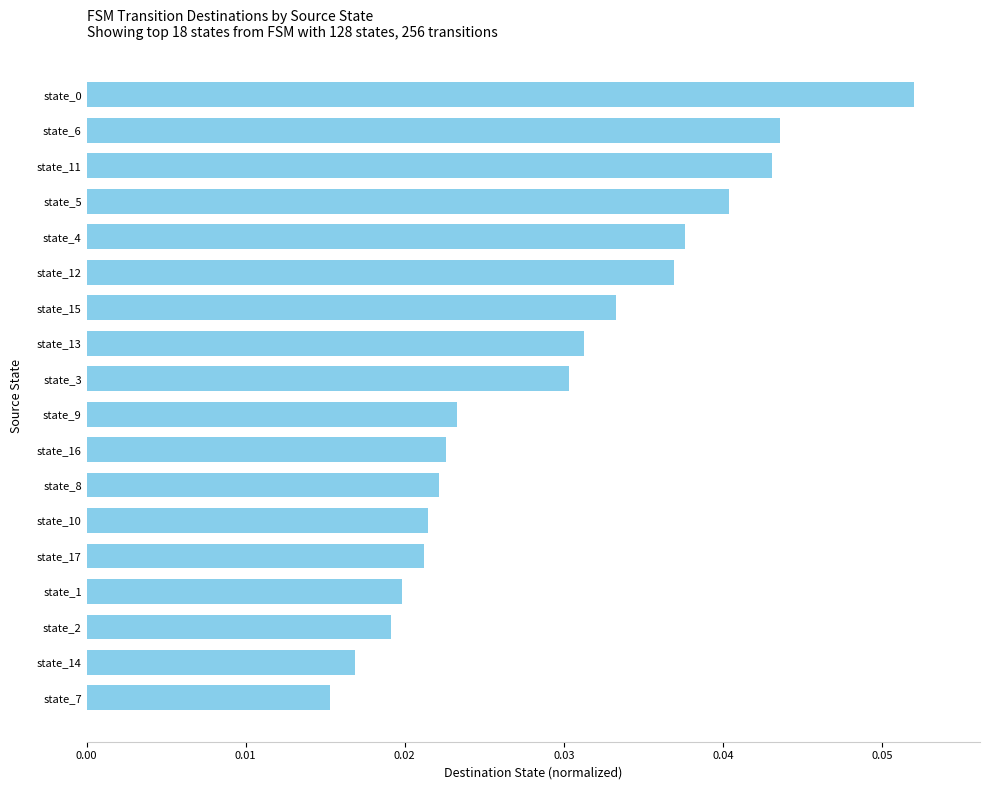

The value at state_4 is 0.1. True or false?

False